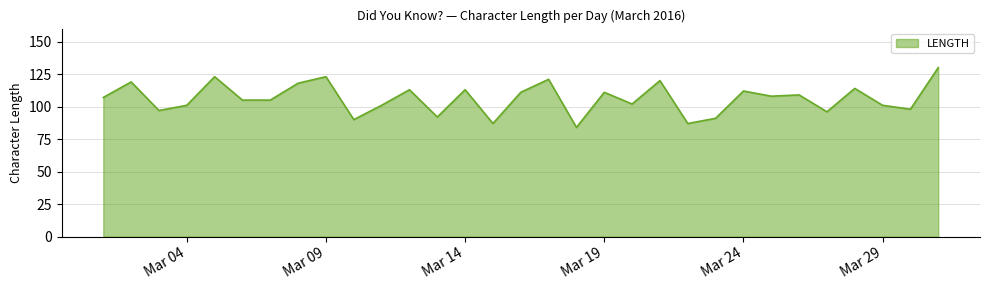

What is the smallest value displayed?

84